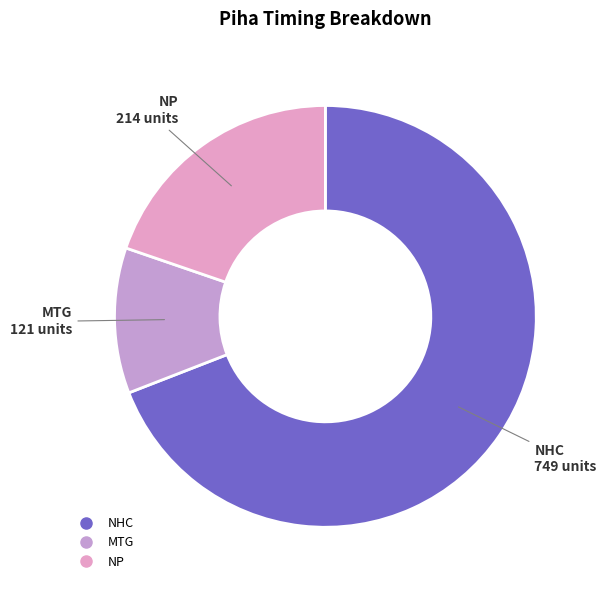

How many slices are in this pie chart?

3